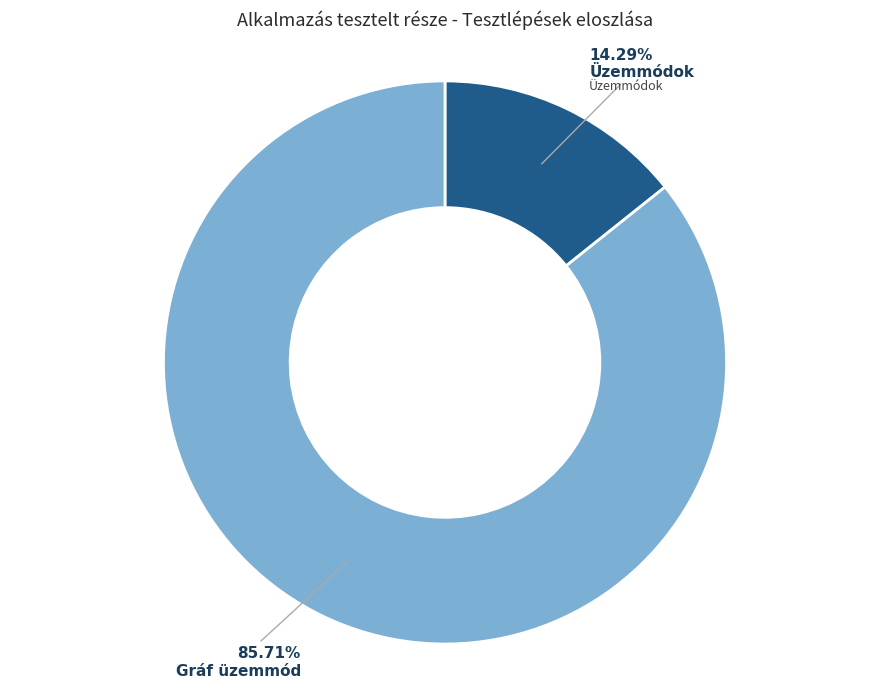

What is the ratio of the value at Gráf üzemmód to the value at Üzemmódok?

6.0